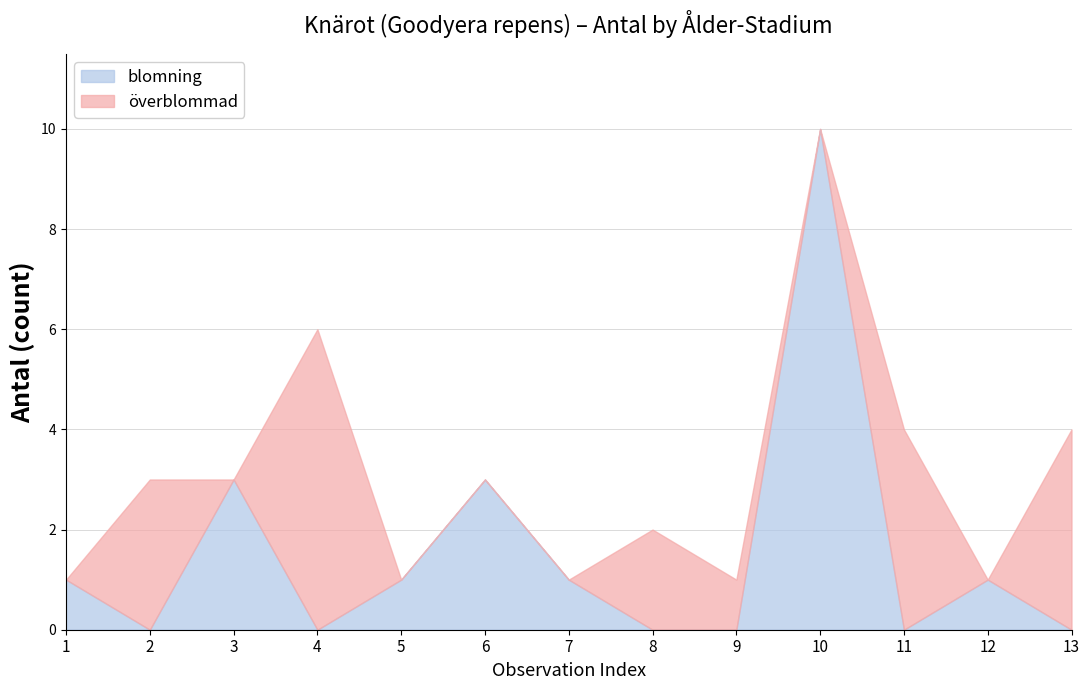

Is it true that blomning equals 0 at 9?

True